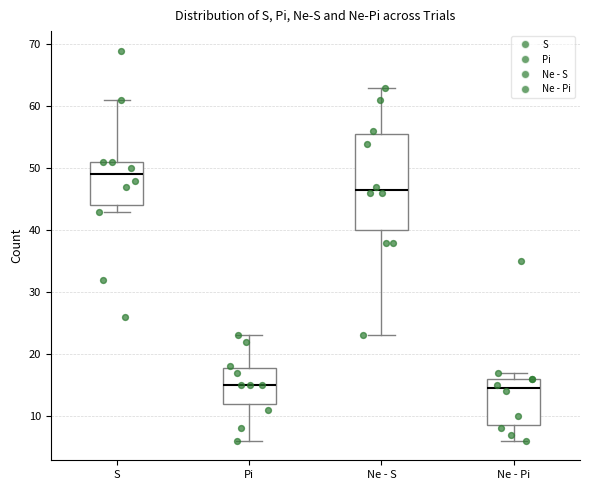

Reading left to right, read every box against the y-axis: the position of its median line, the range the box covers, and the ends of its whiskers. The values are not printed on the chart, so give them approximately, as read against the axis.

S: median 49, box 44 to 51, whiskers 43 to 61
Pi: median 15, box 12 to 18, whiskers 6 to 23
Ne - S: median 47, box 40 to 56, whiskers 23 to 63
Ne - Pi: median 15, box 9 to 16, whiskers 6 to 17